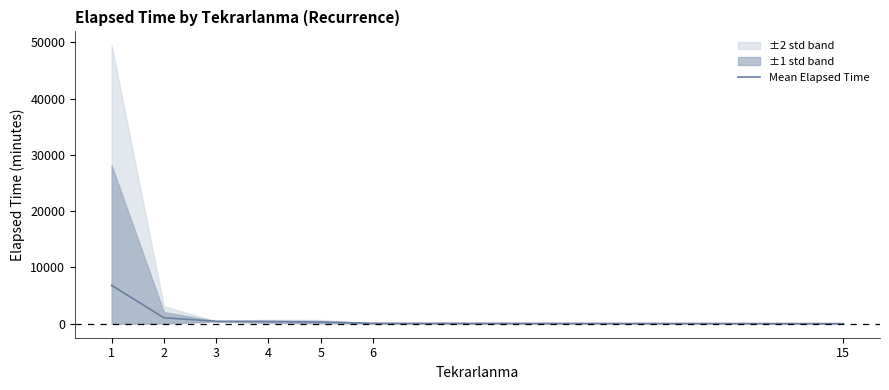

What is the value of the 6th point from the left?

90.0